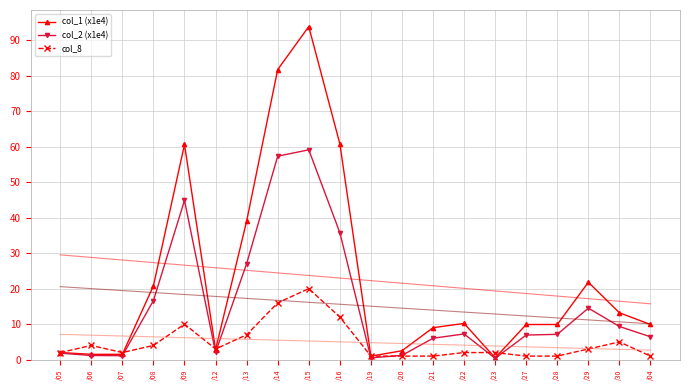

The col_1 (x1e4) series shows 60.8 at /16. True or false?

True